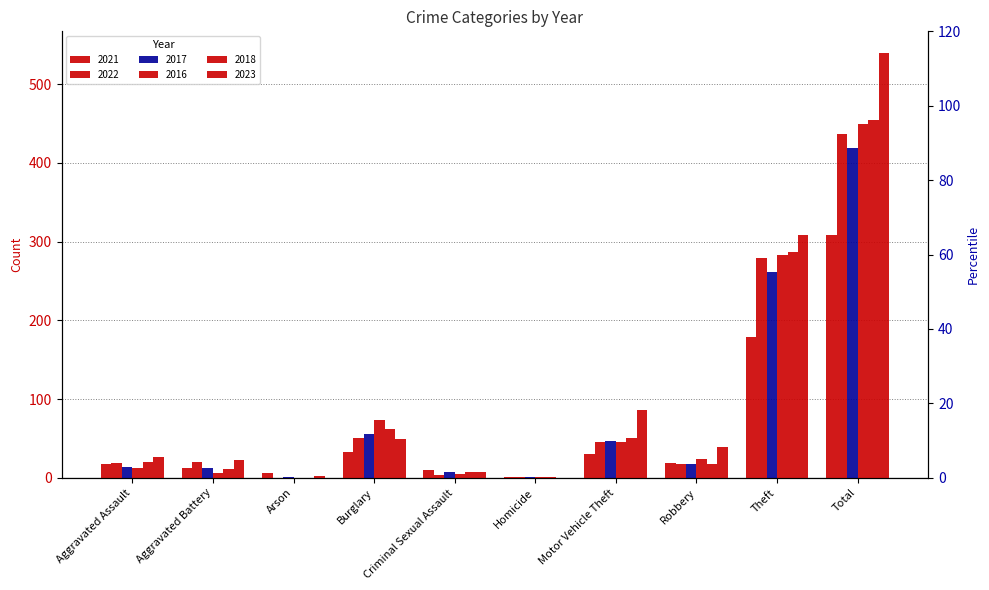

Is the value of 2017 at Arson greater than the value of 2018 at Theft?

No